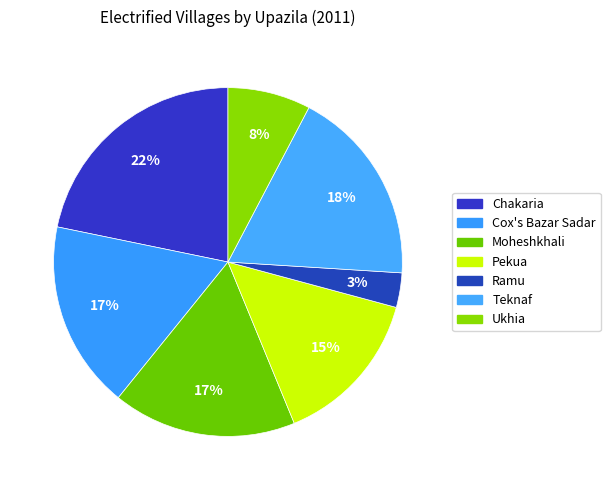

Does Pekua account for over 50% of the chart?

No